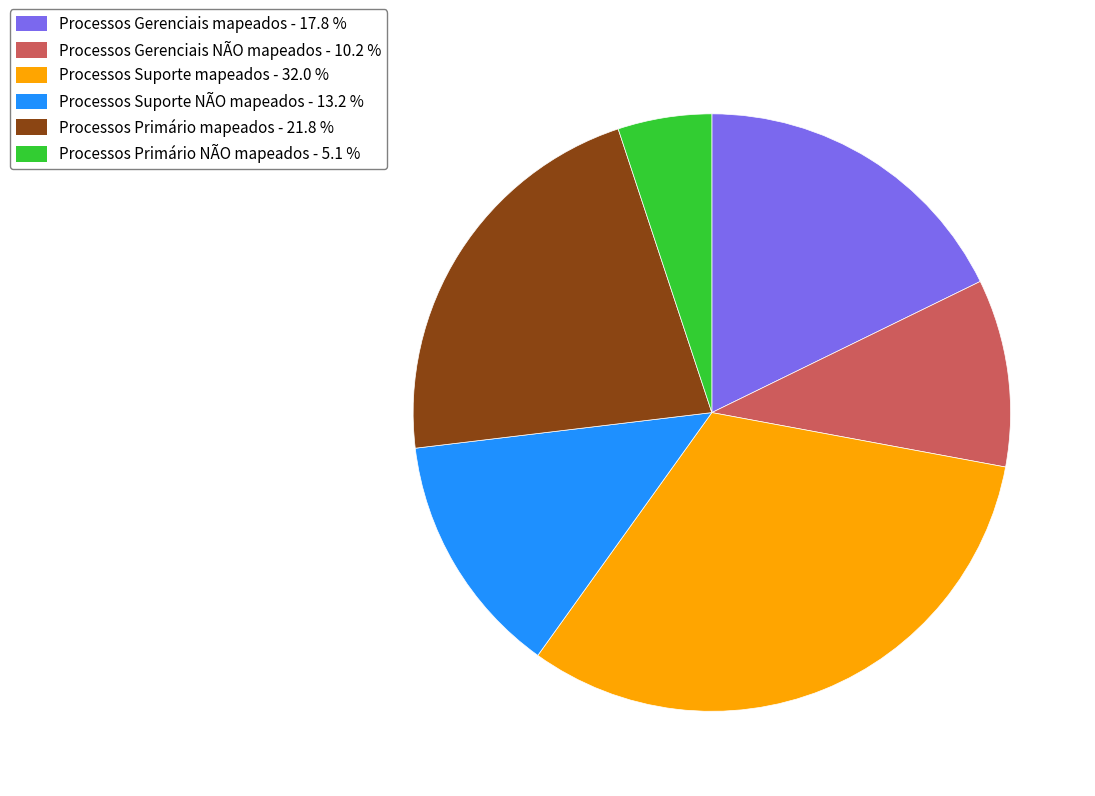

What is the ratio of the value at Processos Suporte mapeados - 32.0 % to the value at Processos Gerenciais NÃO mapeados - 10.2 %?

3.1